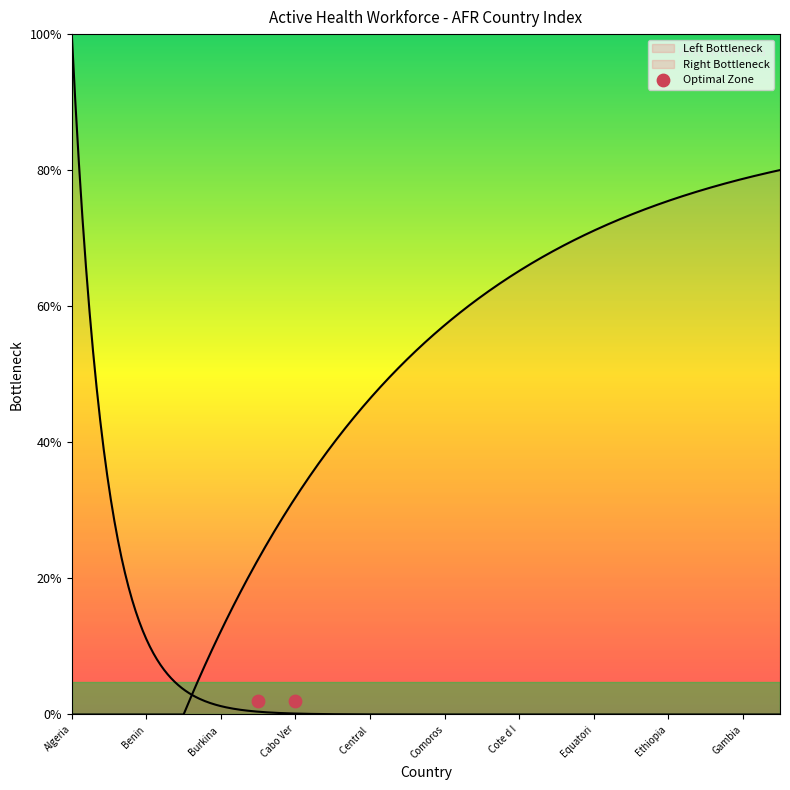

What is the ratio of the value at Burundi to the value at Ethiopia?

0.4